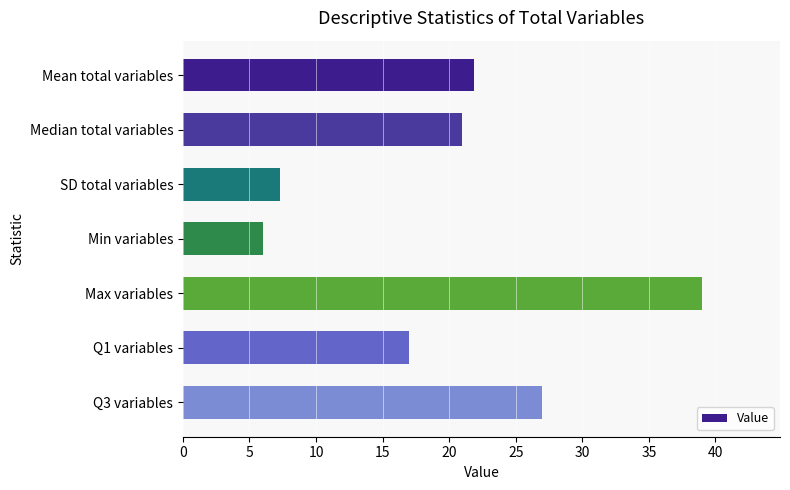

List the labels in order of value, smallest first.

Min variables, SD total variables, Q1 variables, Median total variables, Mean total variables, Q3 variables, Max variables